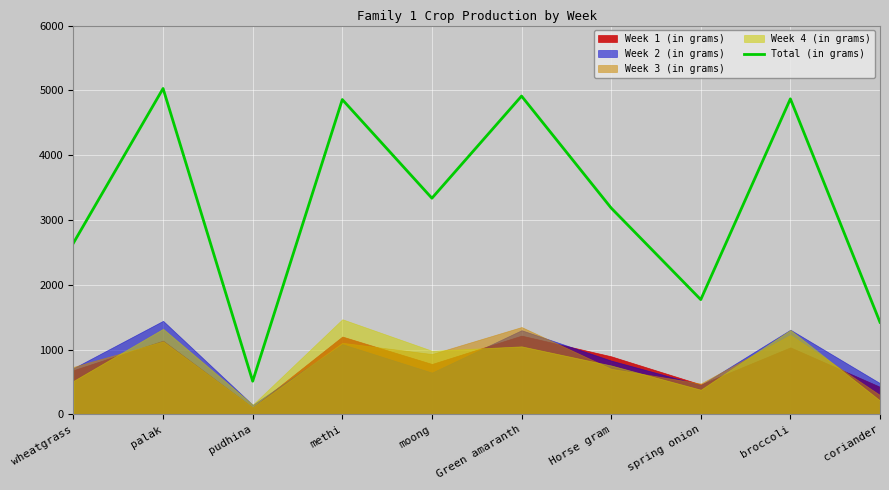

How many data points does each series have?

10